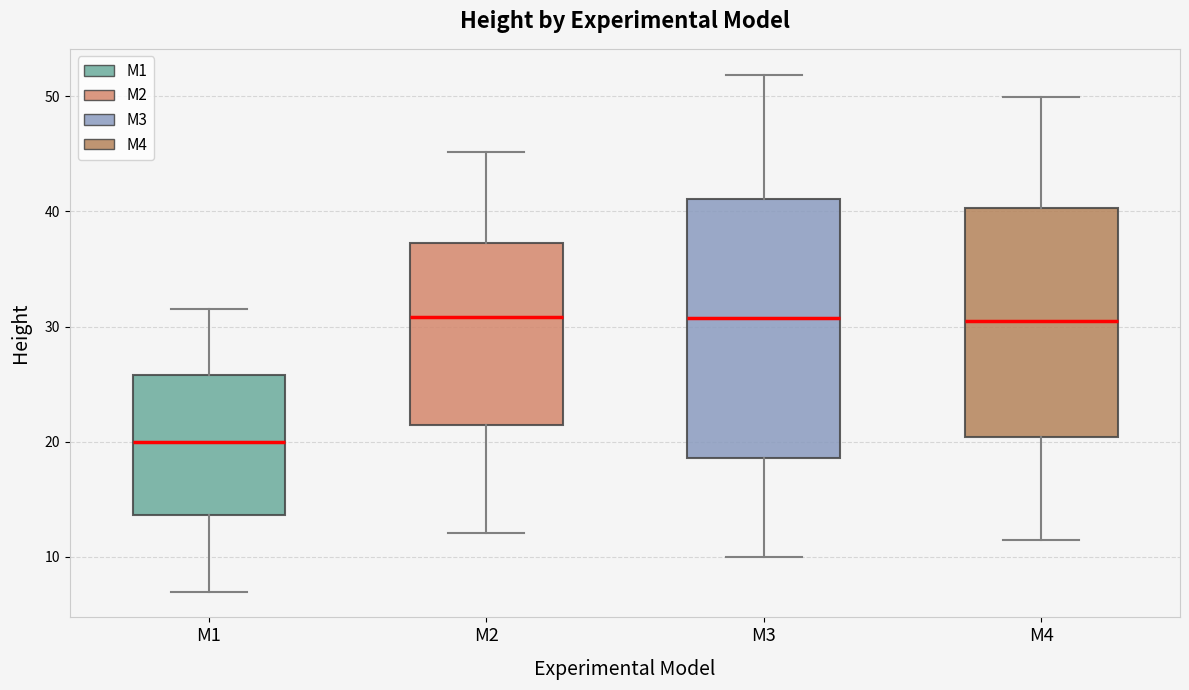

Where does the upper whisker of the box for M2 end on the y-axis? The values are not printed on the chart, so give them approximately, as read against the axis.

45